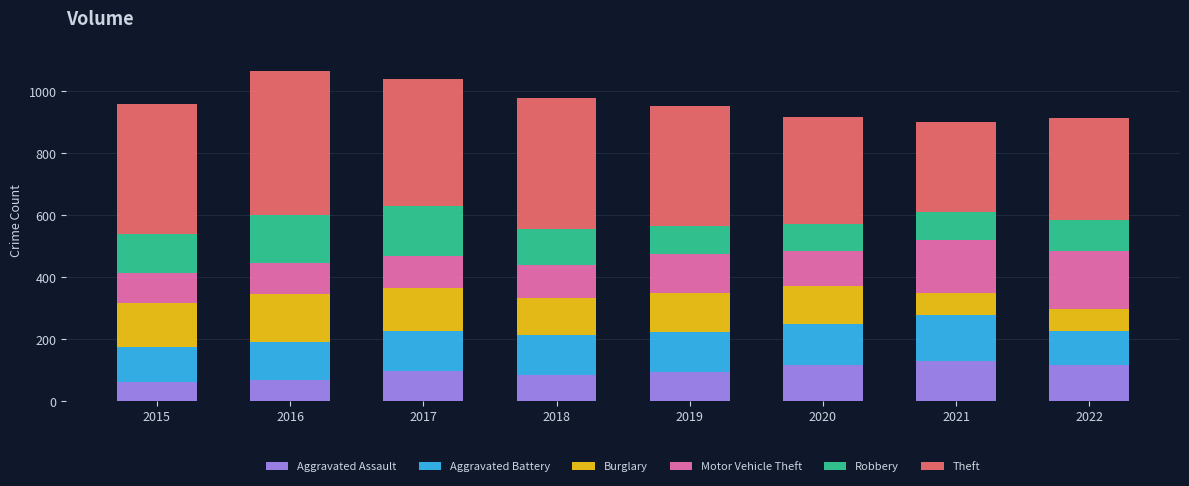

What are all the series names shown in the legend?

Aggravated Assault, Aggravated Battery, Burglary, Motor Vehicle Theft, Robbery, Theft